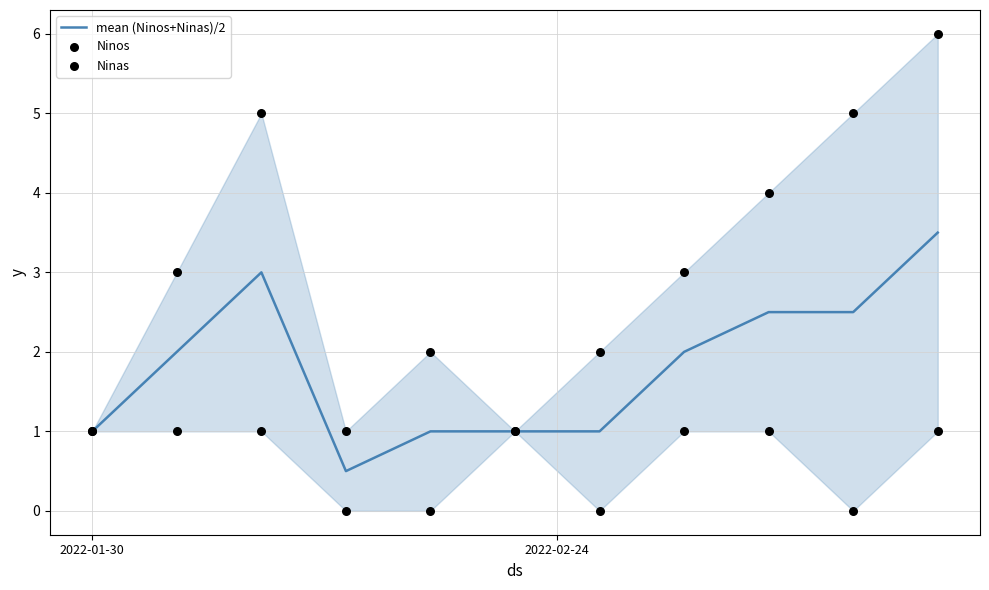

At which category is the sum across all series the highest?

10